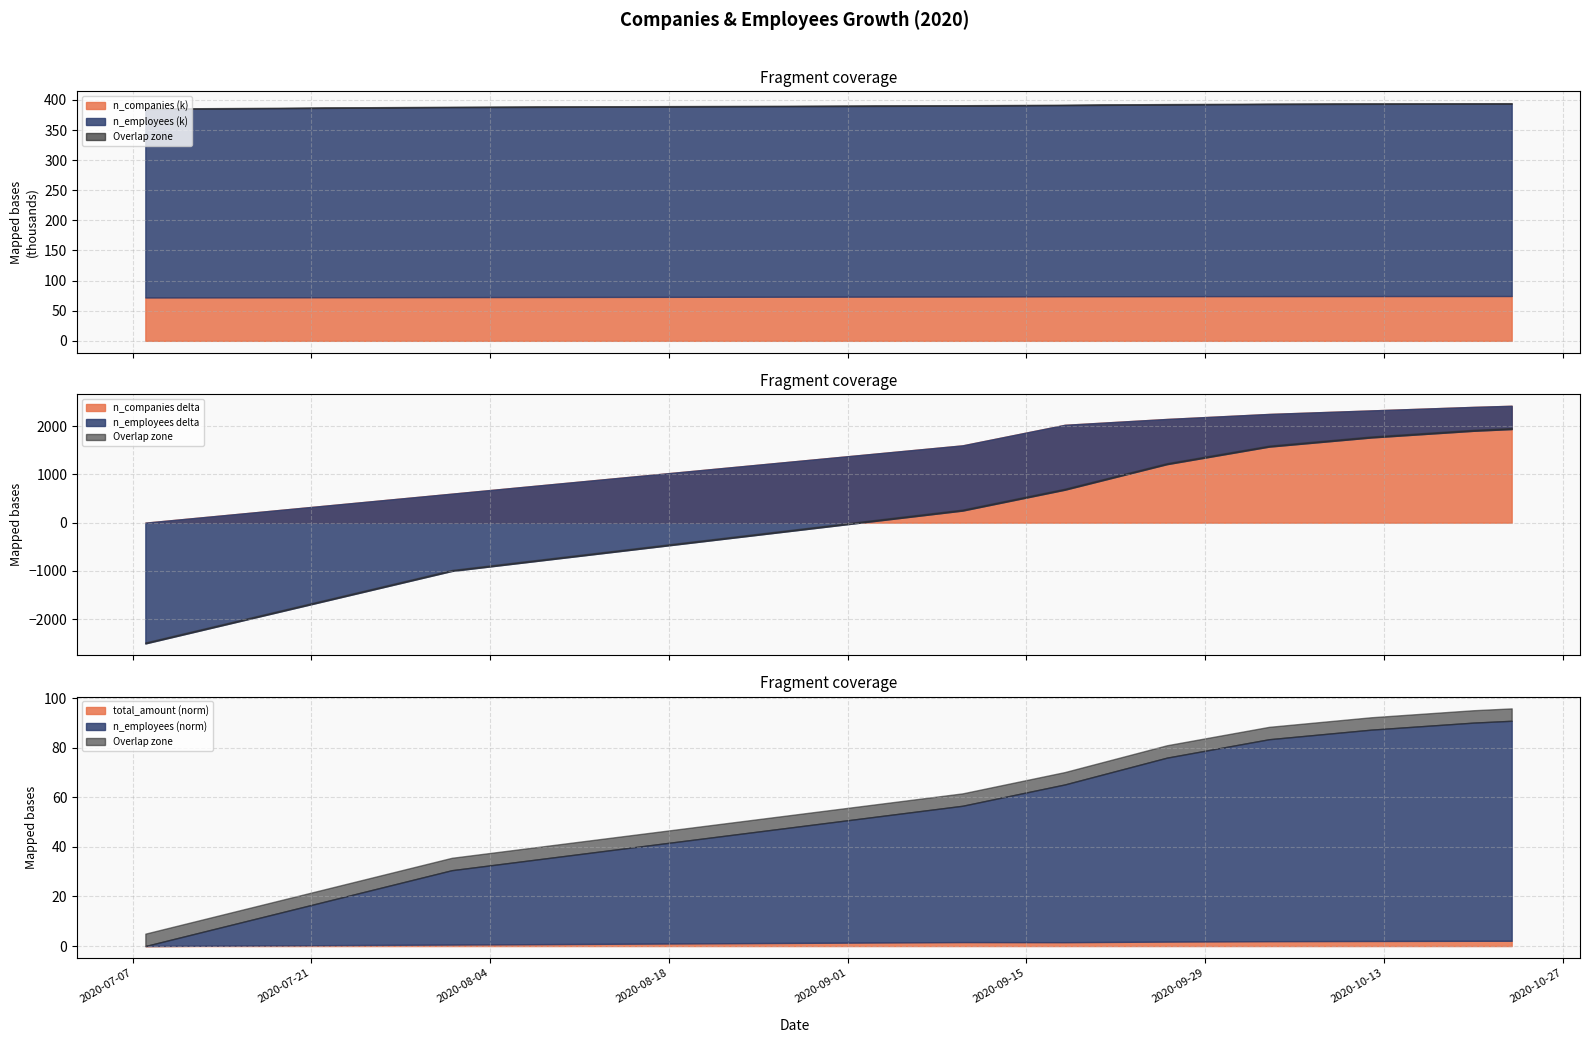

What value does the n_companies series have at 2020-09-10, to the nearest 50?

73600